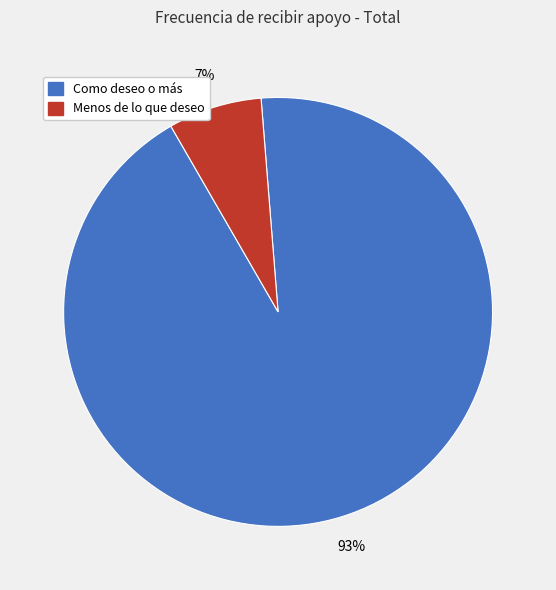

To the nearest percent, what is the average slice percentage?

50%